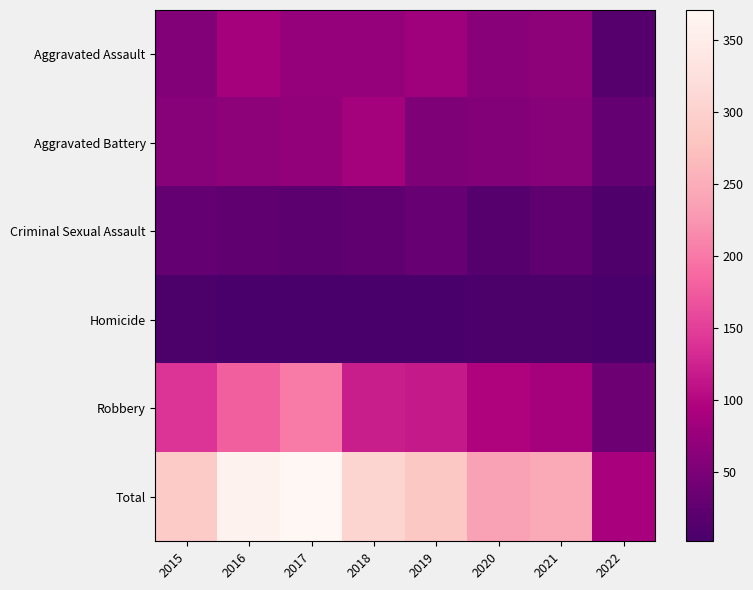

At which category is the sum across all series the highest?

2017